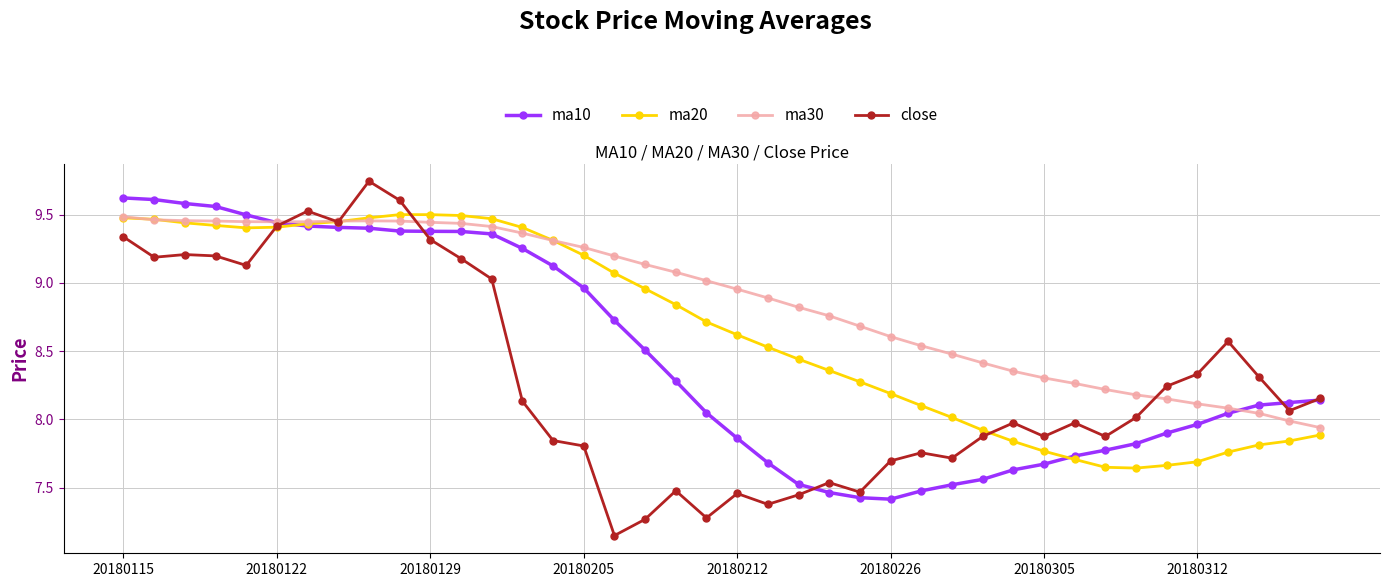

Is this an area chart (filled region under the line)?

No